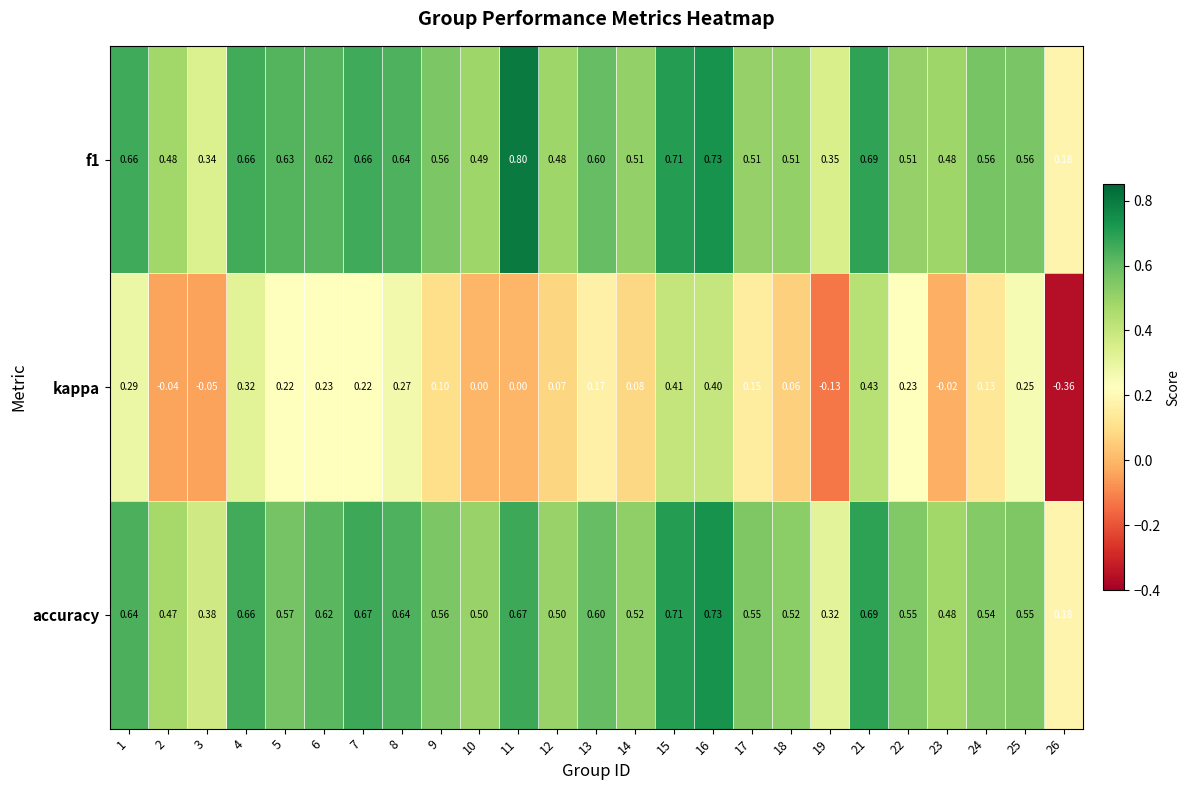

Which series changed the most between 15 and 24?

kappa